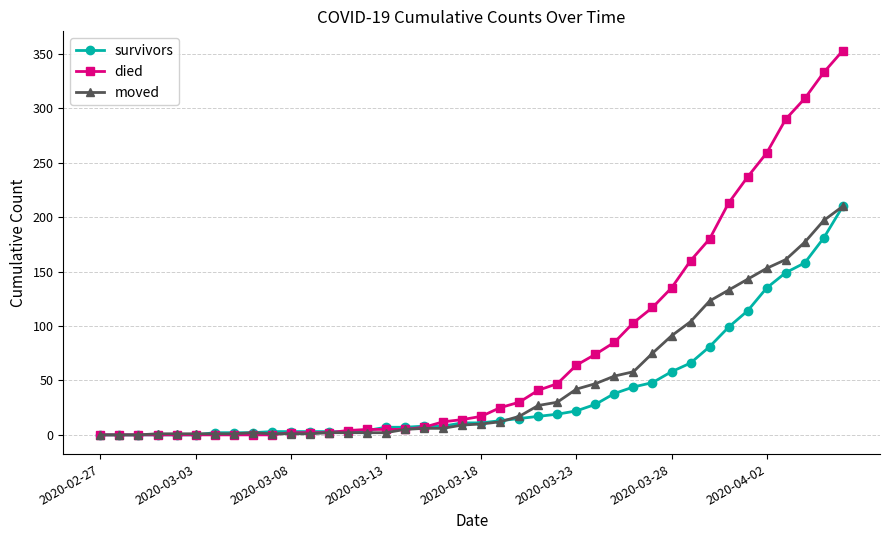

What is the highest value of the moved series?

210